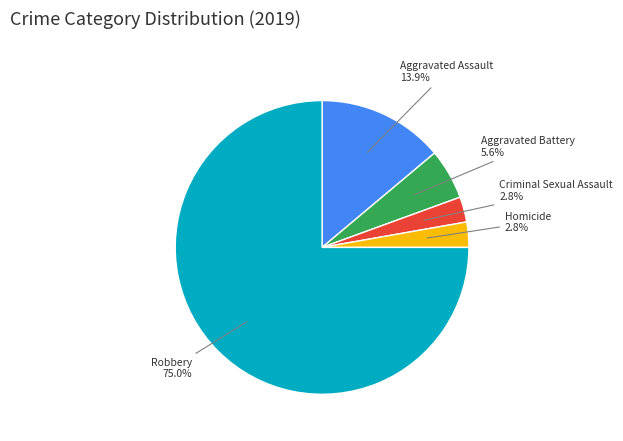

Is there a majority slice in this chart?

Yes